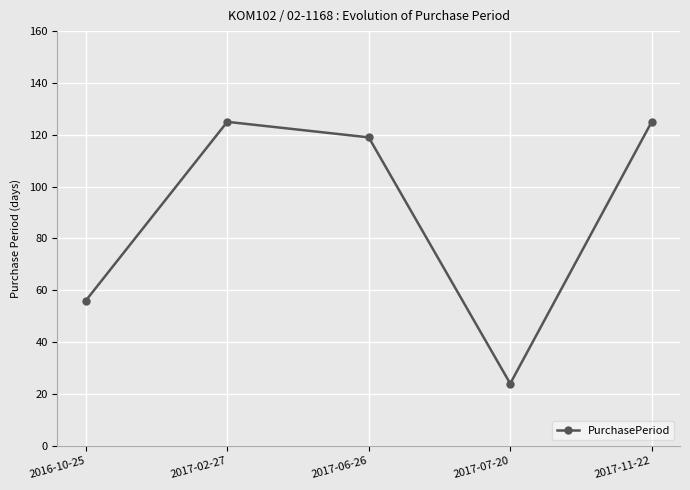

Approximately how many times larger is the value at 2017-02-27 compared to 2017-07-20?

5.2